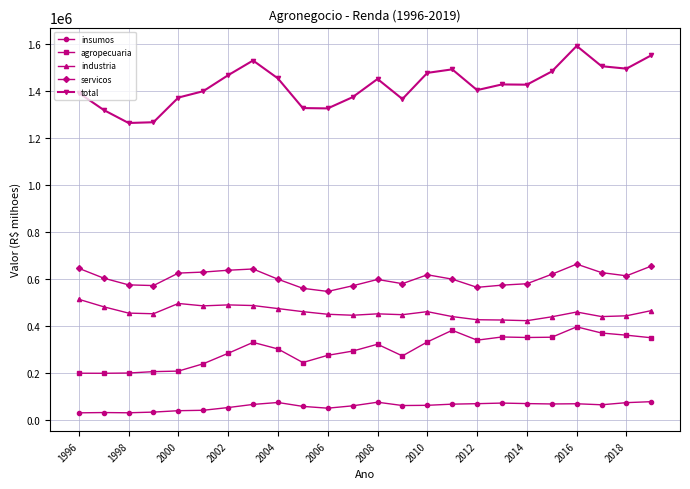

What is the value of the agropecuaria point at the 9th from the left?

303431.7